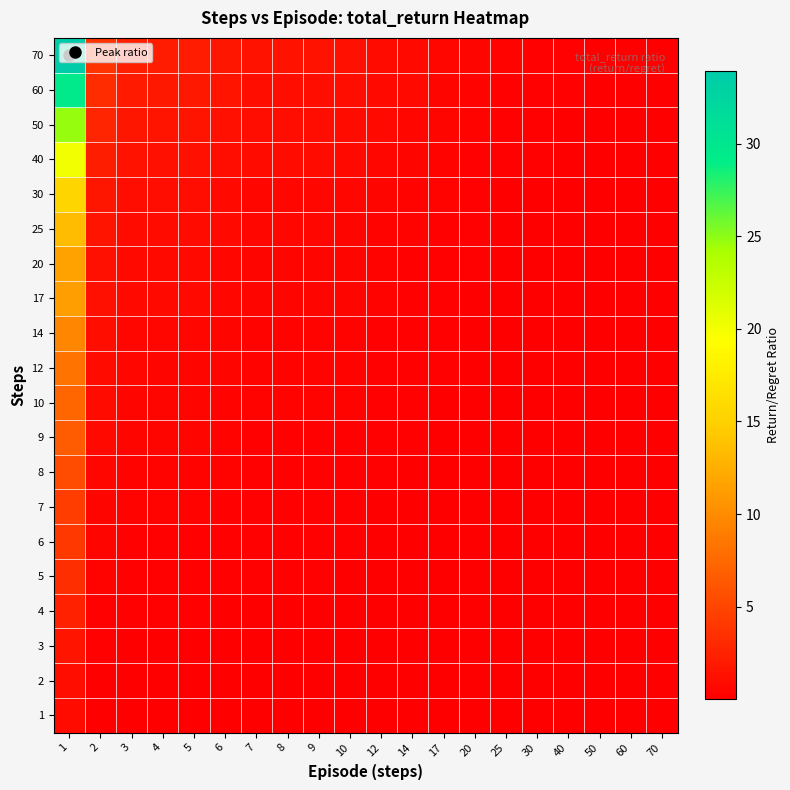

List the series in order of their peak value, lowest first.

1, 2, 3, 4, 5, 6, 7, 8, 9, 10, 12, 14, 17, 20, 25, 30, 40, 50, 60, 70